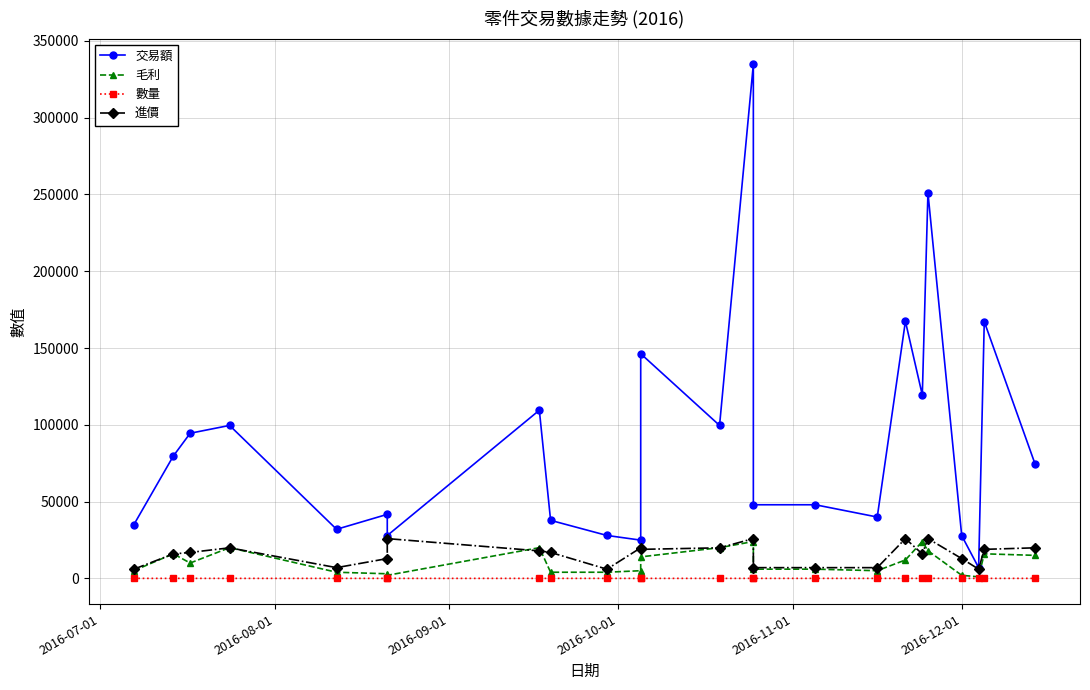

How many data points does each series have?

24